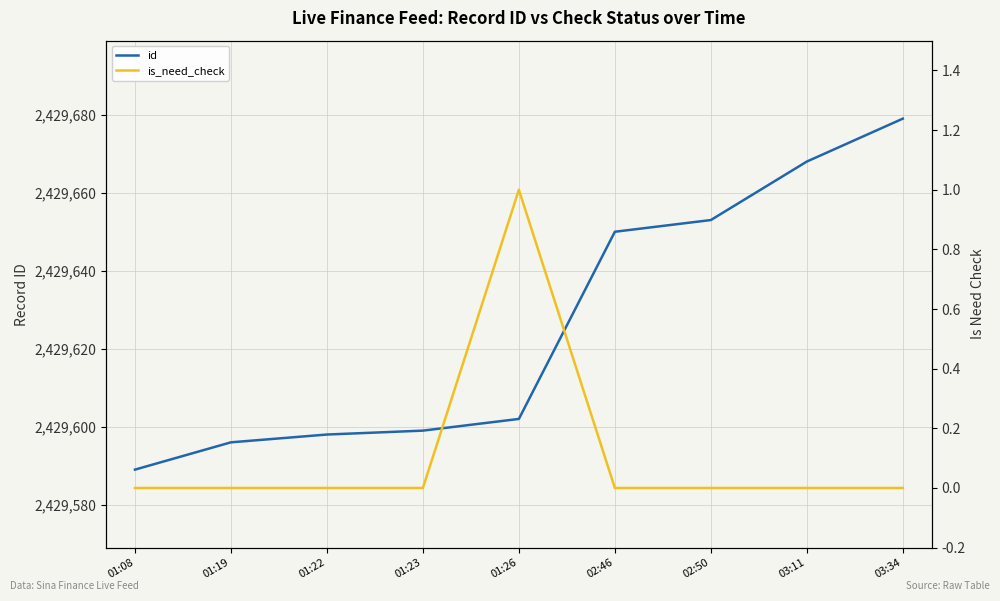

True or false: id and is_need_check intersect in this chart.

False